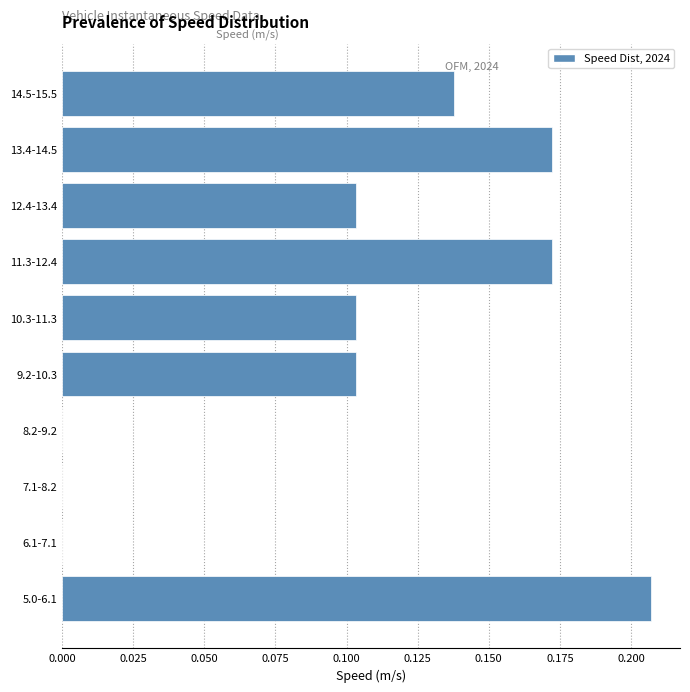

What is the sum of all values?

1.0